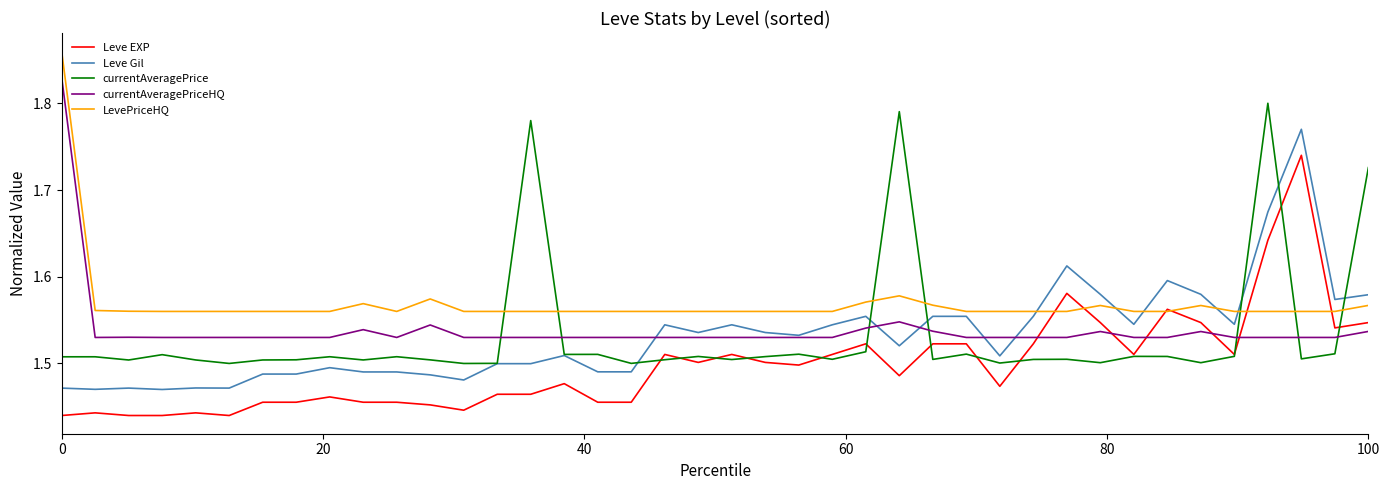

Rank the series by their maximum value, from highest to lowest.

LevePriceHQ, currentAveragePriceHQ, currentAveragePrice, Leve Gil, Leve EXP